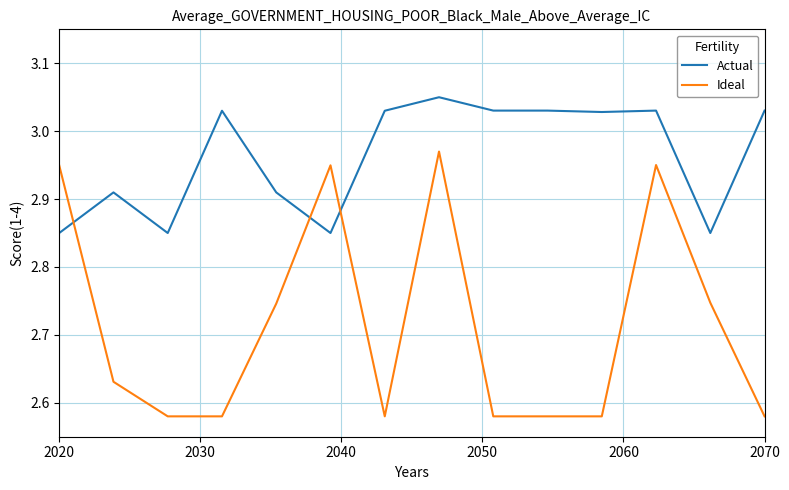

True or false: Actual and Ideal cross at least once.

True